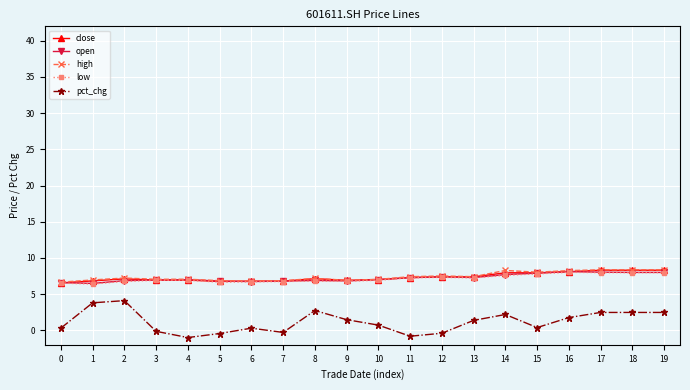

True or false: low and pct_chg intersect in this chart.

False